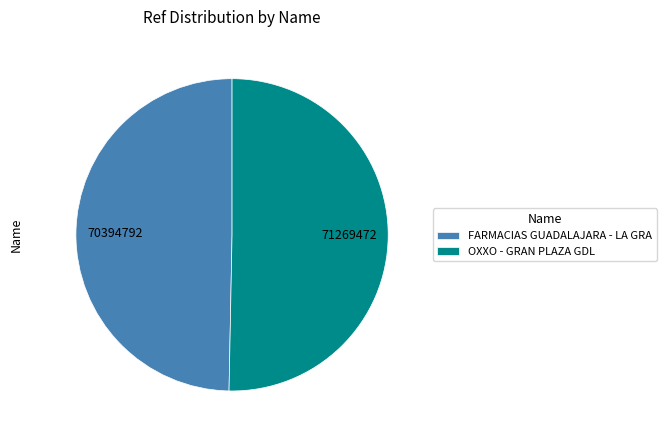

The OXXO - GRAN PLAZA GDL slice represents 50% of the pie. True or false?

True